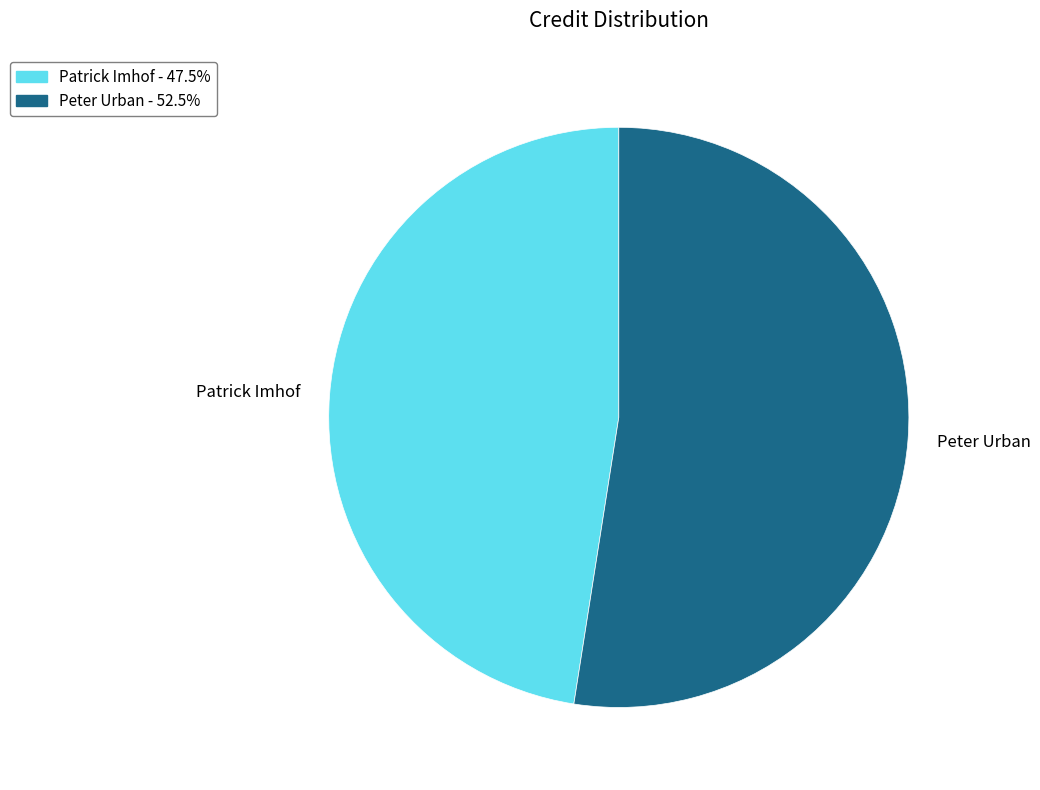

Count the number of slices in the pie.

2